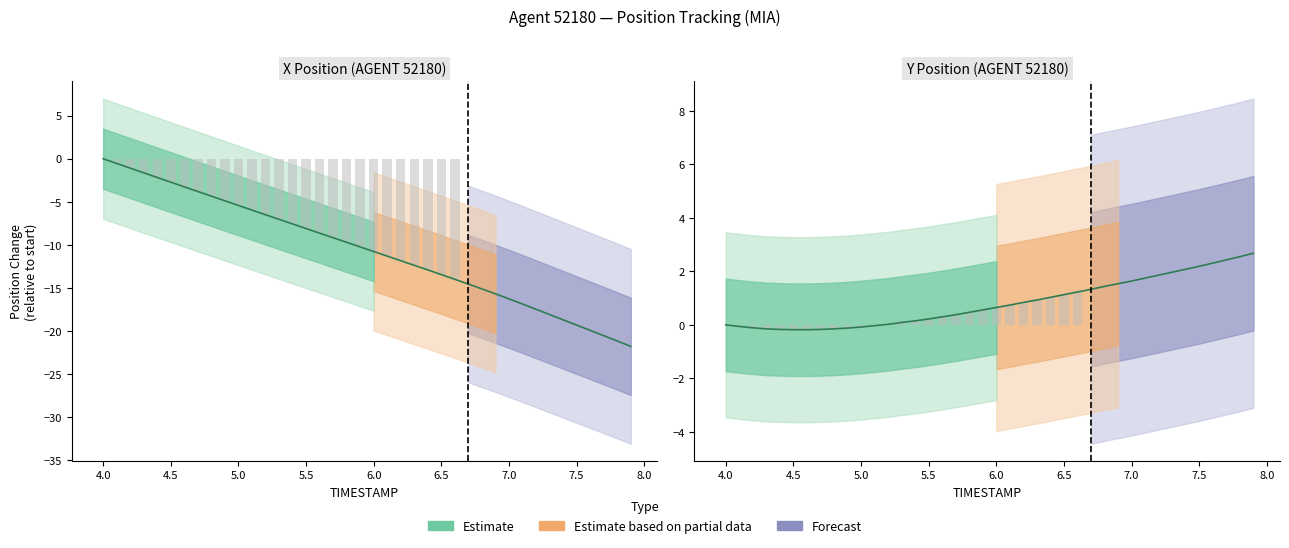

Which has a higher value, 7.5 or 6.5?

6.5